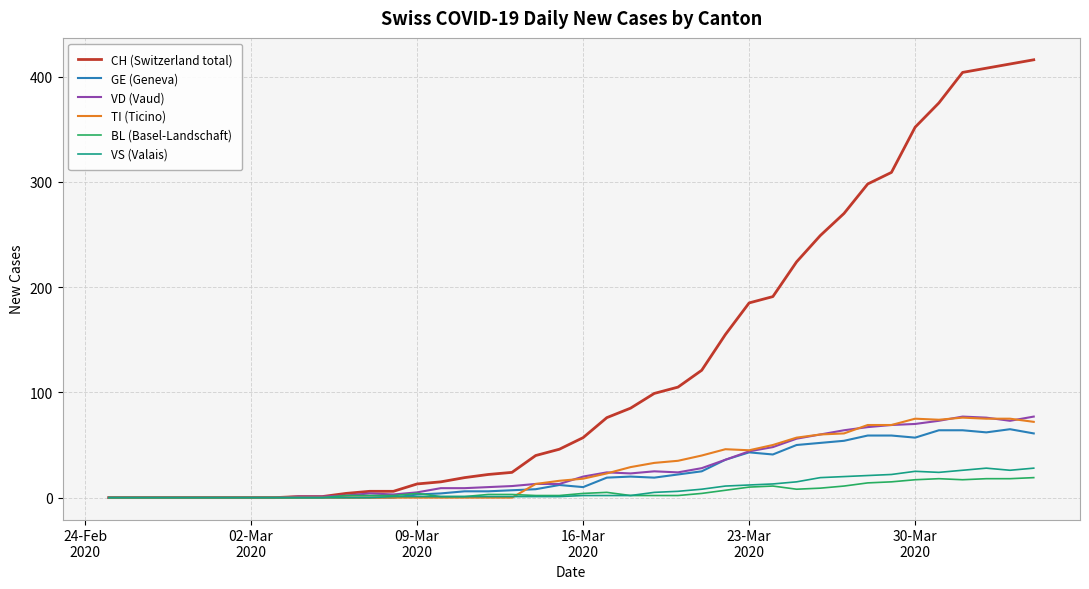

Which series has the largest range (max minus min)?

CH (Switzerland total)